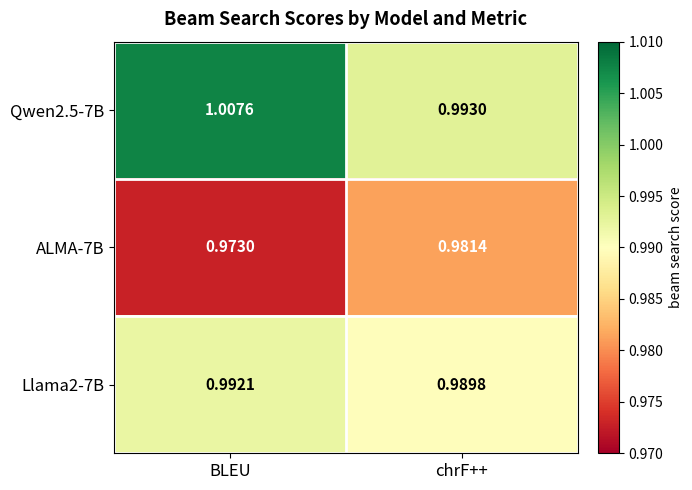

Is the value of Qwen2.5-7B at chrF++ greater than the value of Llama2-7B at chrF++?

Yes